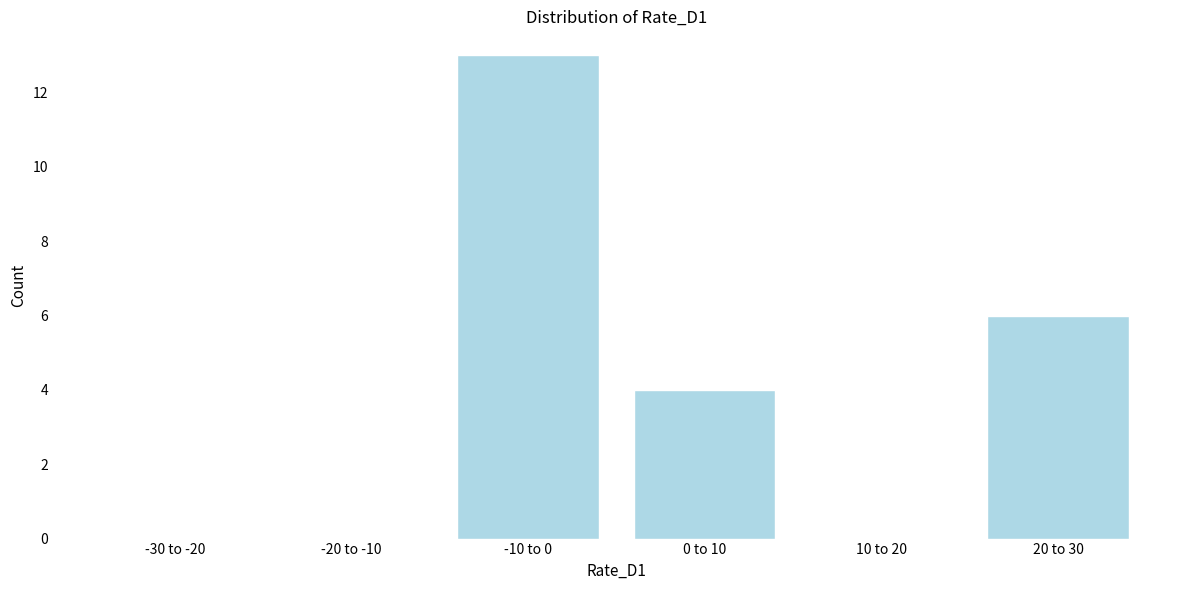

Reading left to right, transcribe all the data shown in this chart.

-30 to -20=0	-20 to -10=0	-10 to 0=13	0 to 10=4	10 to 20=0	20 to 30=6